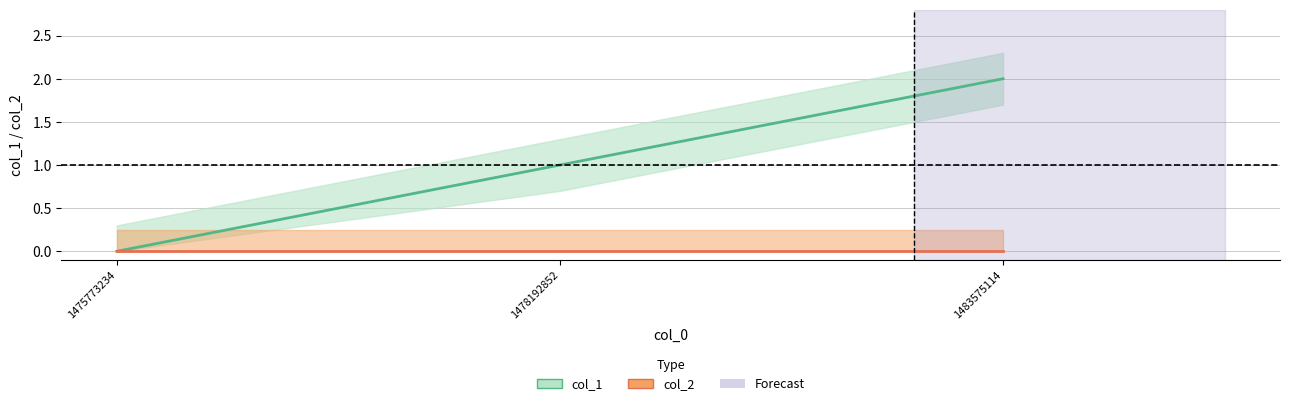

Reading right to left, what are all the values shown in this chart?

col_1: 1483575114=2	1478192852=1	1475773234=0
col_2: 1483575114=0	1478192852=0	1475773234=0